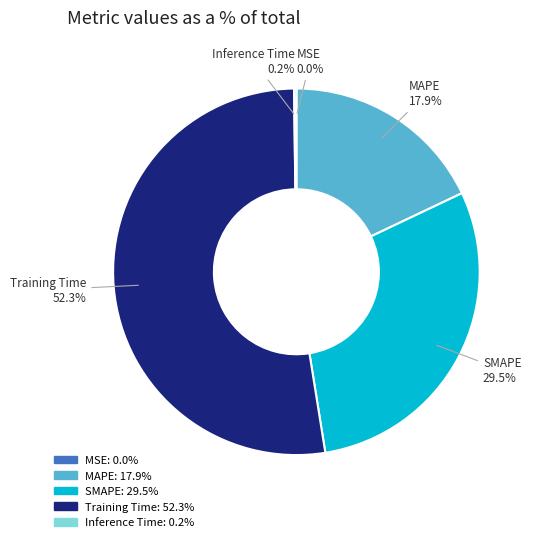

The MAPE slice represents 32% of the pie. True or false?

False